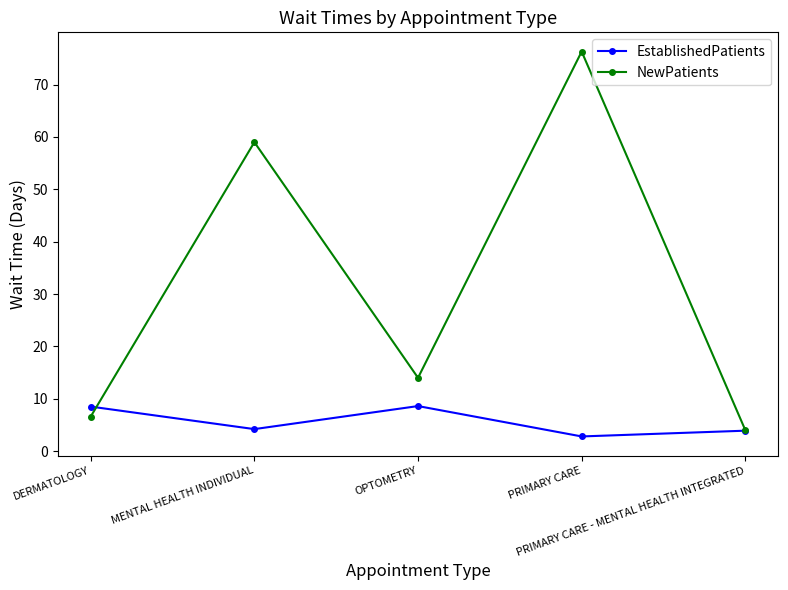

What is the lowest value of the EstablishedPatients series?

2.8